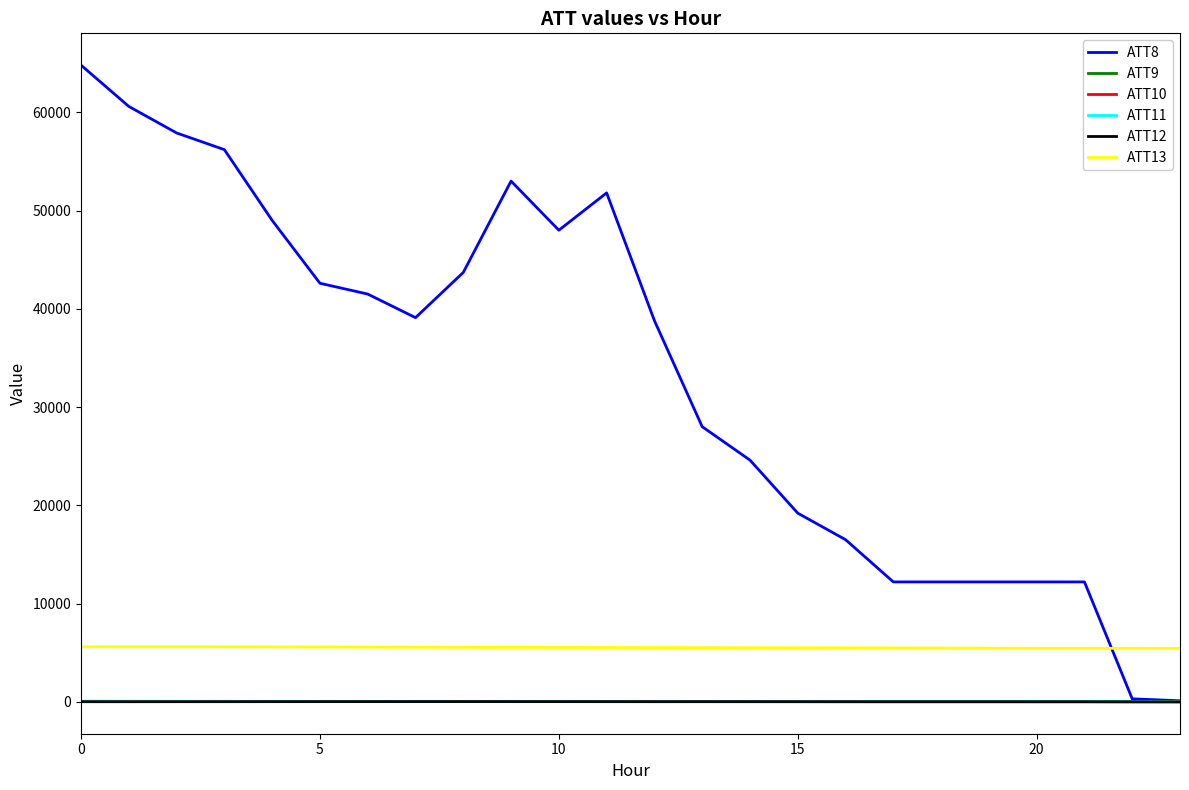

Count the number of categories in the chart.

24